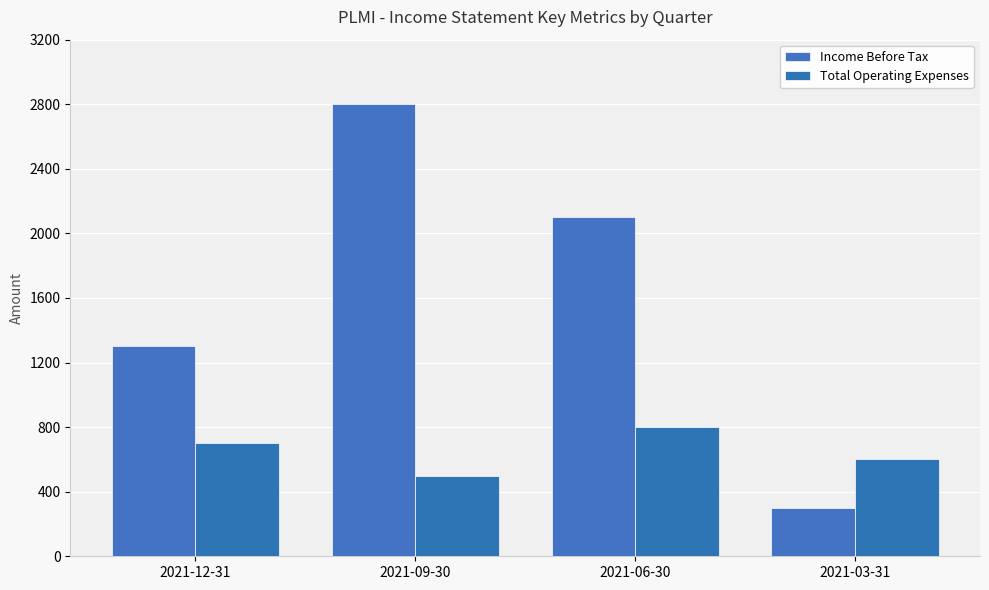

List the series in order of their peak value, highest first.

Income Before Tax, Total Operating Expenses